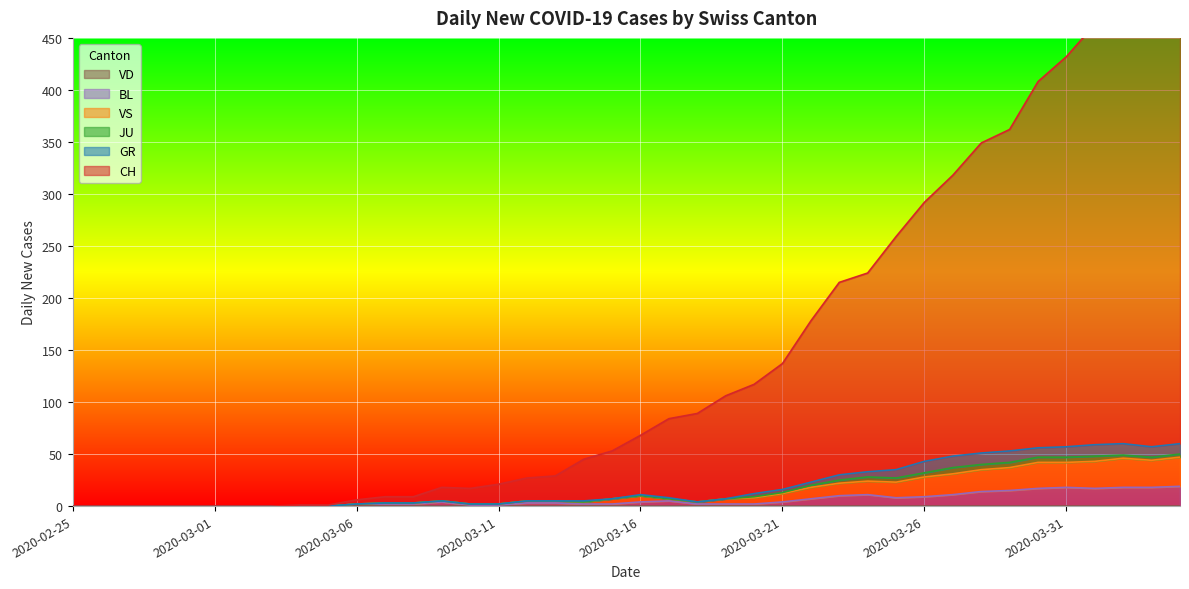

Where is VS nearest to the value 23?

2020-03-25